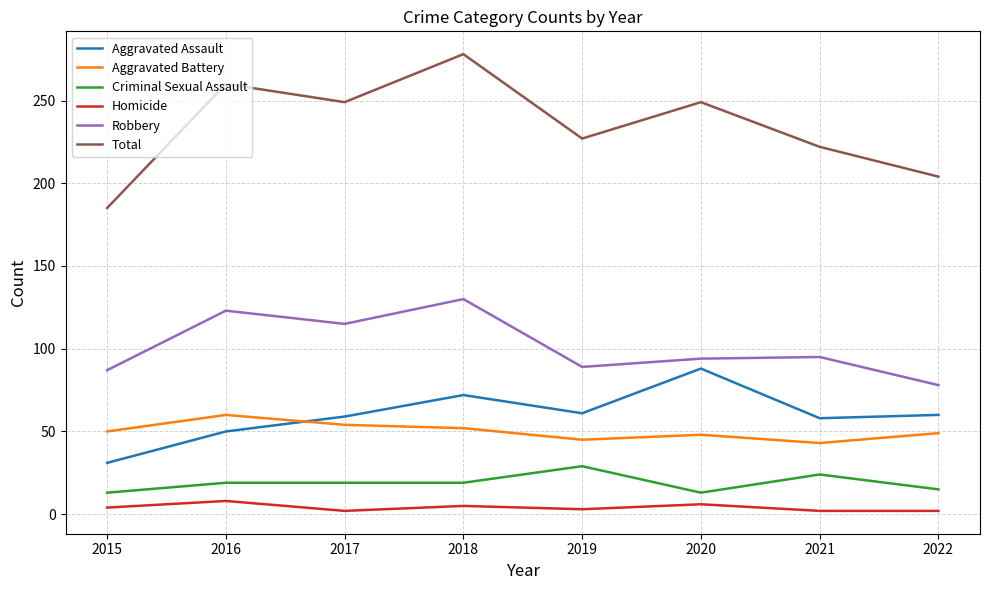

What is the smallest value displayed?

2